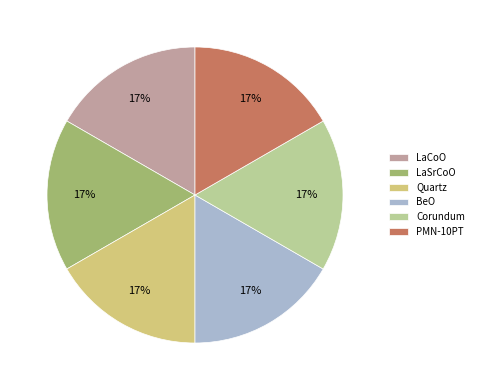

True or false: LaCoO accounts for 22% of the total.

False